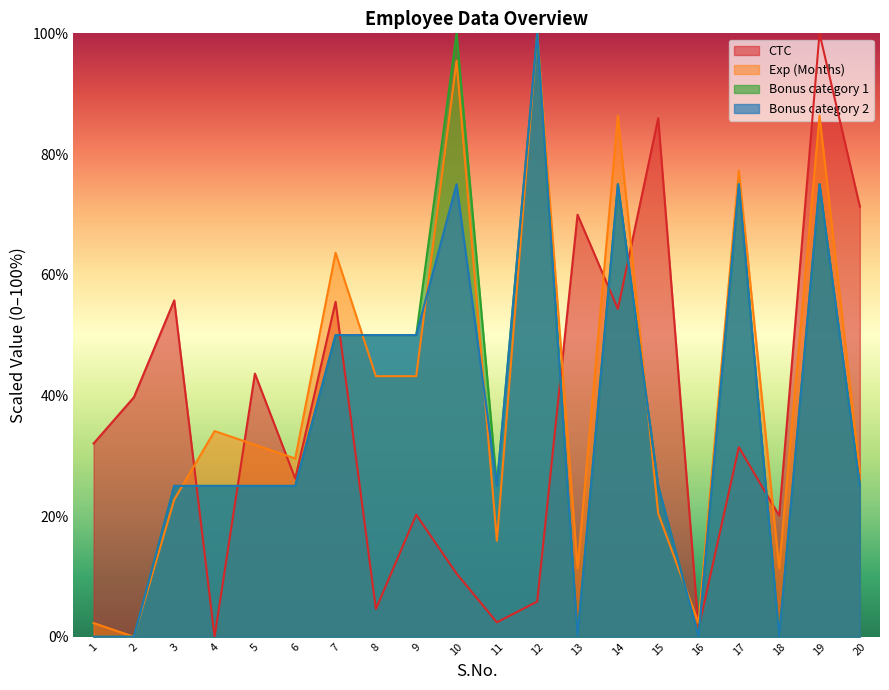

What is the average value of the Bonus category 2 series?

36.2